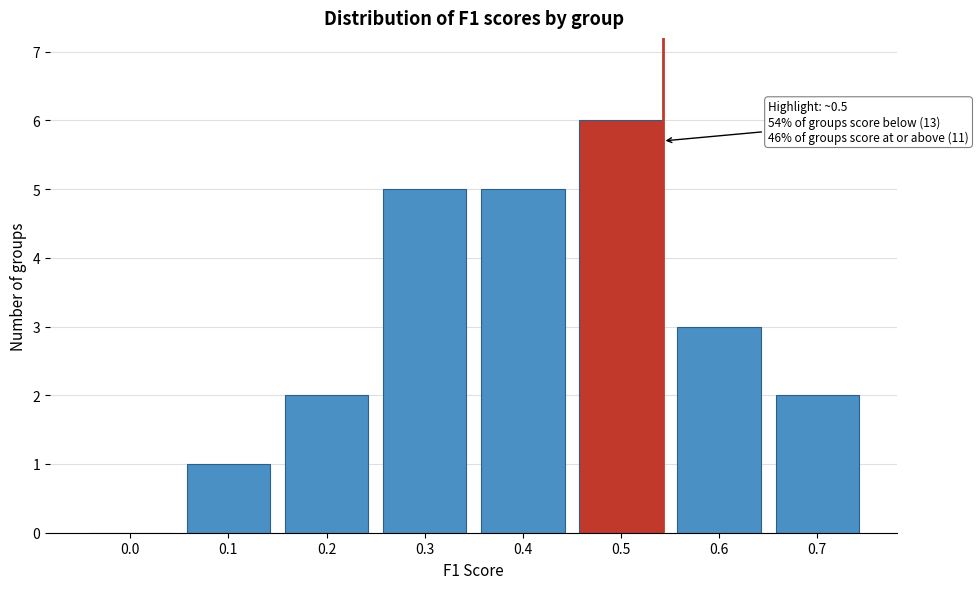

Reading right to left, transcribe all the data shown in this chart.

0.7=2	0.6=3	0.5=6	0.4=5	0.3=5	0.2=2	0.1=1	0.0=0